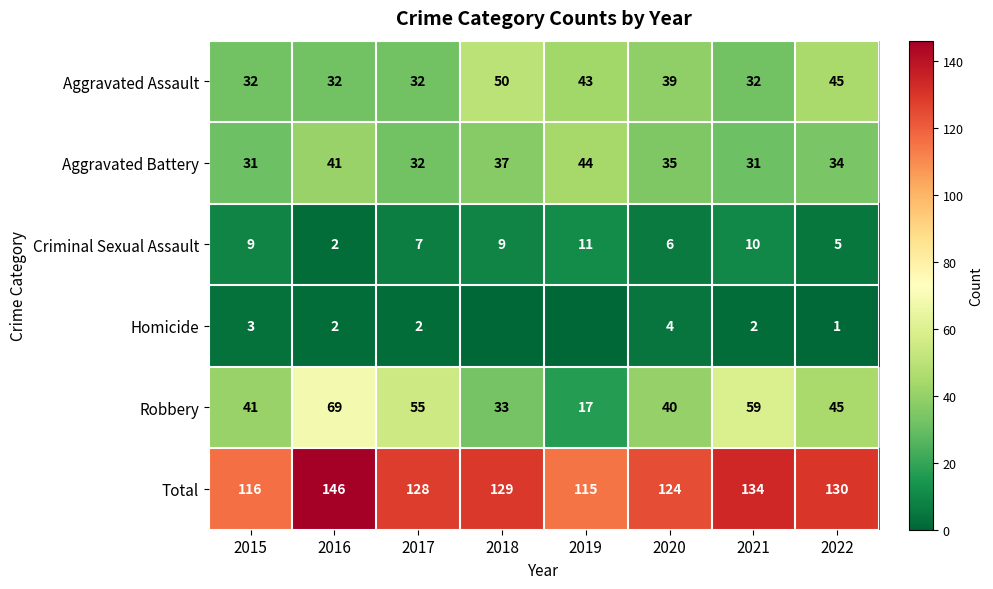

Where is Criminal Sexual Assault nearest to the value 6?

2020